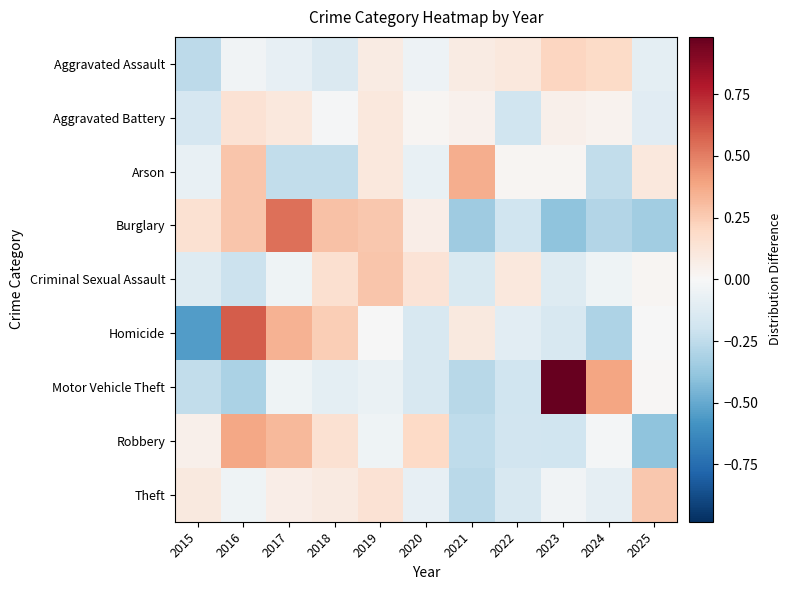

Reading right to left, list all the values displayed in this chart.

Aggravated Assault: 2025=-0.1	2024=0.2	2023=0.2	2022=0.1	2021=0.1	2020=-0.1	2019=0.1	2018=-0.1	2017=-0.1	2016=-0.0	2015=-0.3
Aggravated Battery: 2025=-0.1	2024=0.0	2023=0.1	2022=-0.2	2021=0.0	2020=0.0	2019=0.1	2018=-0.0	2017=0.1	2016=0.1	2015=-0.2
Arson: 2025=0.1	2024=-0.2	2023=0.0	2022=0.0	2021=0.4	2020=-0.1	2019=0.1	2018=-0.2	2017=-0.2	2016=0.3	2015=-0.1
Burglary: 2025=-0.3	2024=-0.3	2023=-0.4	2022=-0.2	2021=-0.3	2020=0.1	2019=0.3	2018=0.3	2017=0.5	2016=0.3	2015=0.1
Criminal Sexual Assault: 2025=0.0	2024=-0.0	2023=-0.1	2022=0.1	2021=-0.2	2020=0.1	2019=0.3	2018=0.2	2017=-0.0	2016=-0.2	2015=-0.1
Homicide: 2025=-0.0	2024=-0.3	2023=-0.2	2022=-0.1	2021=0.1	2020=-0.2	2019=-0.0	2018=0.2	2017=0.3	2016=0.6	2015=-0.6
Motor Vehicle Theft: 2025=0.0	2024=0.4	2023=1.0	2022=-0.2	2021=-0.3	2020=-0.2	2019=-0.1	2018=-0.1	2017=-0.0	2016=-0.3	2015=-0.2
Robbery: 2025=-0.4	2024=-0.0	2023=-0.2	2022=-0.2	2021=-0.2	2020=0.2	2019=-0.0	2018=0.1	2017=0.3	2016=0.4	2015=0.0
Theft: 2025=0.3	2024=-0.1	2023=-0.0	2022=-0.2	2021=-0.3	2020=-0.1	2019=0.1	2018=0.1	2017=0.1	2016=-0.0	2015=0.1